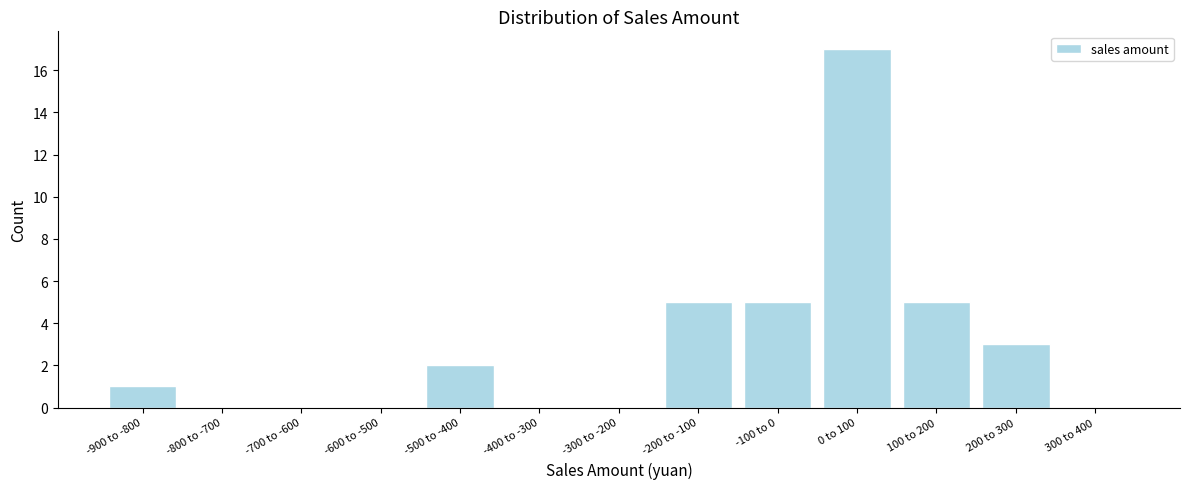

Reading right to left, what are all the values shown in this chart?

300 to 400=0	200 to 300=3	100 to 200=5	0 to 100=17	-100 to 0=5	-200 to -100=5	-300 to -200=0	-400 to -300=0	-500 to -400=2	-600 to -500=0	-700 to -600=0	-800 to -700=0	-900 to -800=1